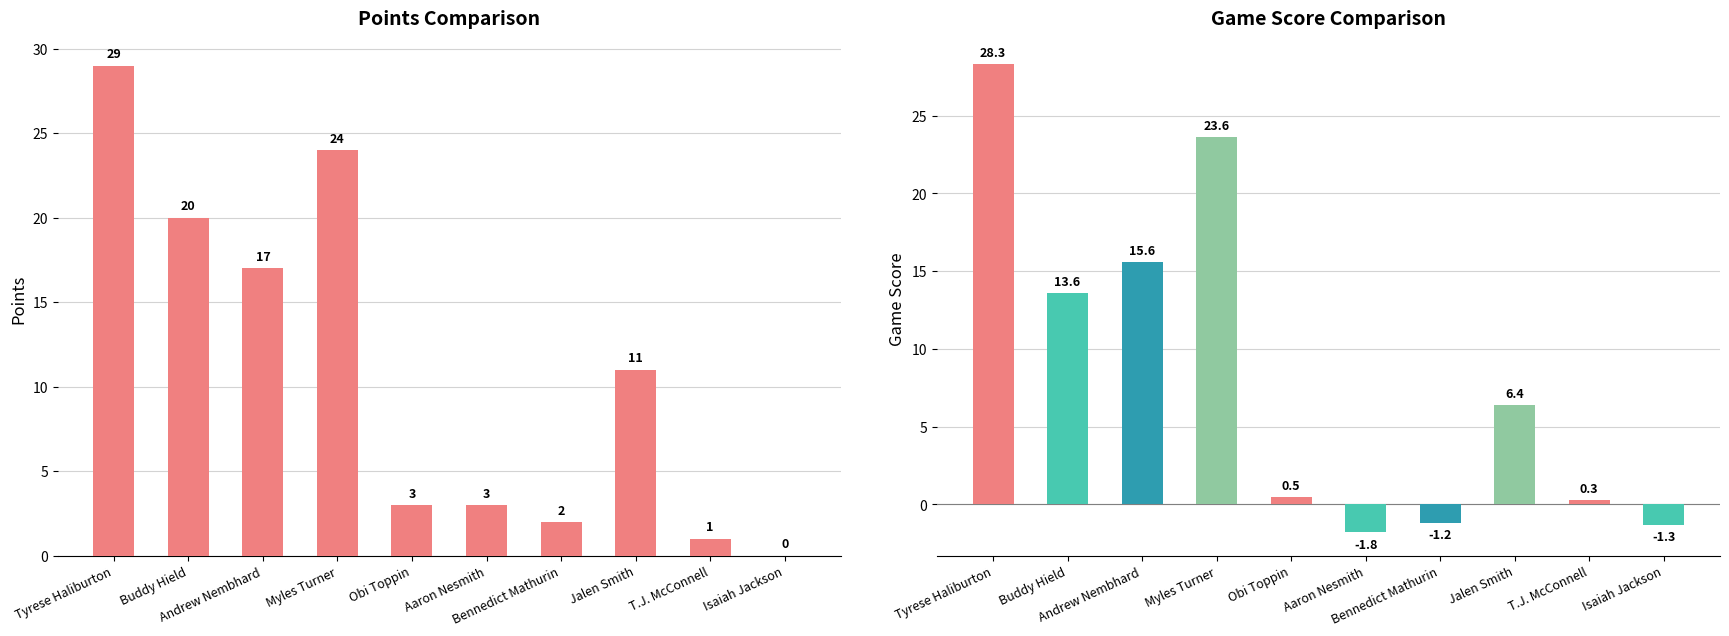

Which series has the largest range (max minus min)?

Game Score